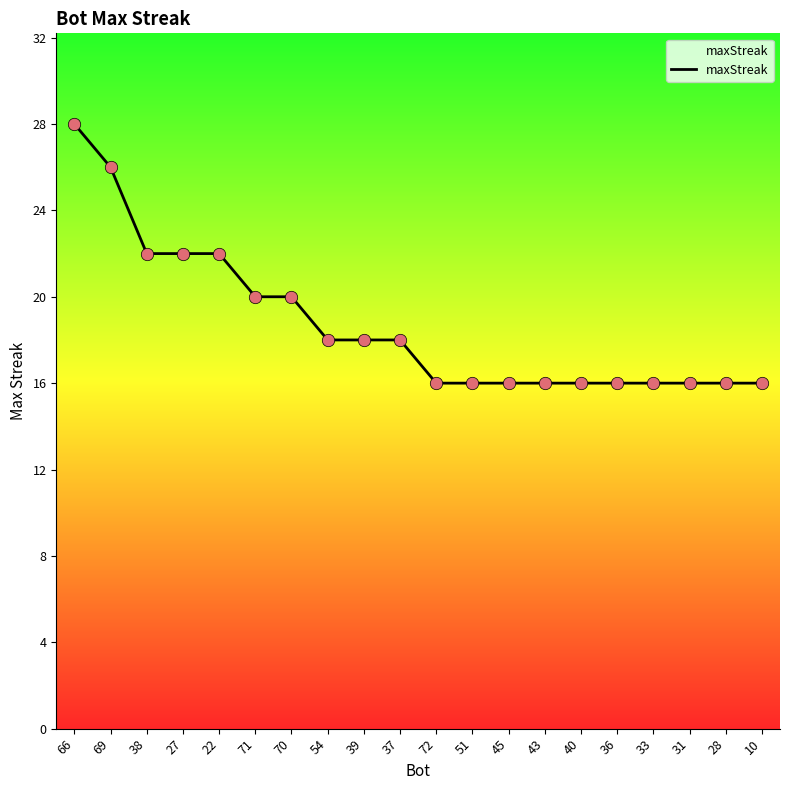

What is the change in value from 39 to 10?

-2